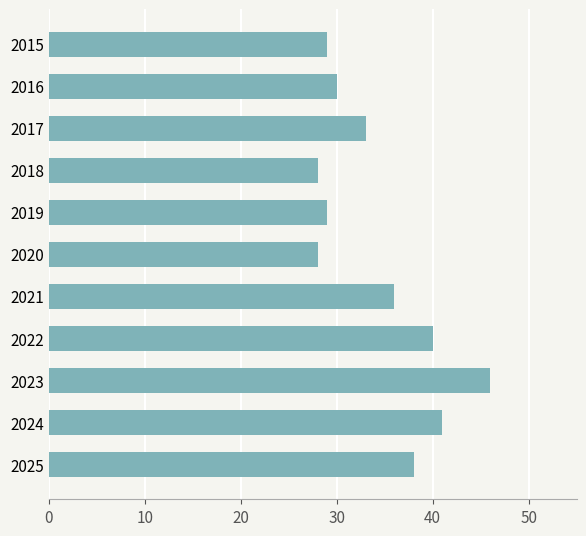

What is the difference between the maximum and second lowest values?

18